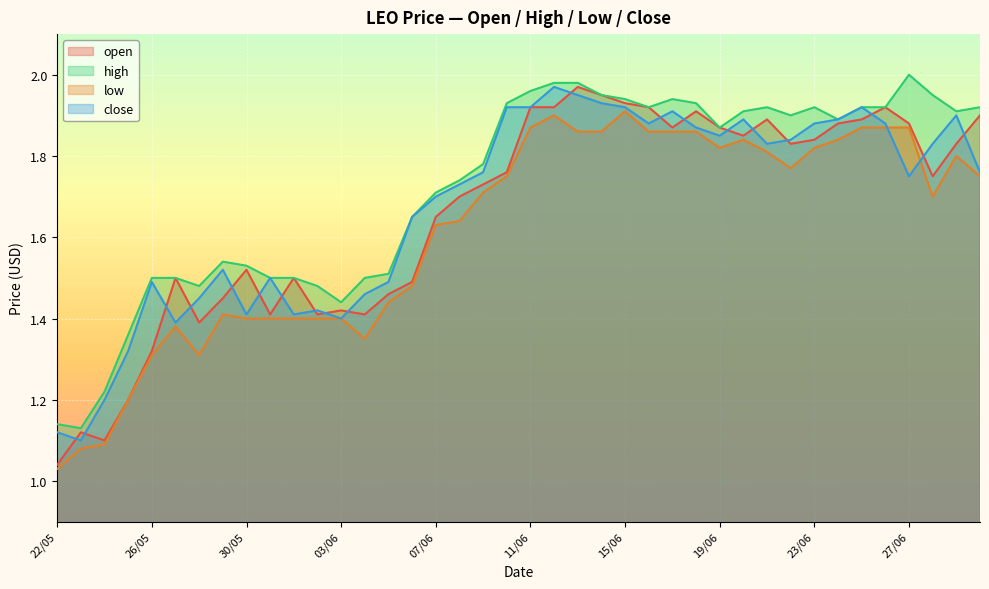

Between 28/06 and 24/06, which is larger?

24/06